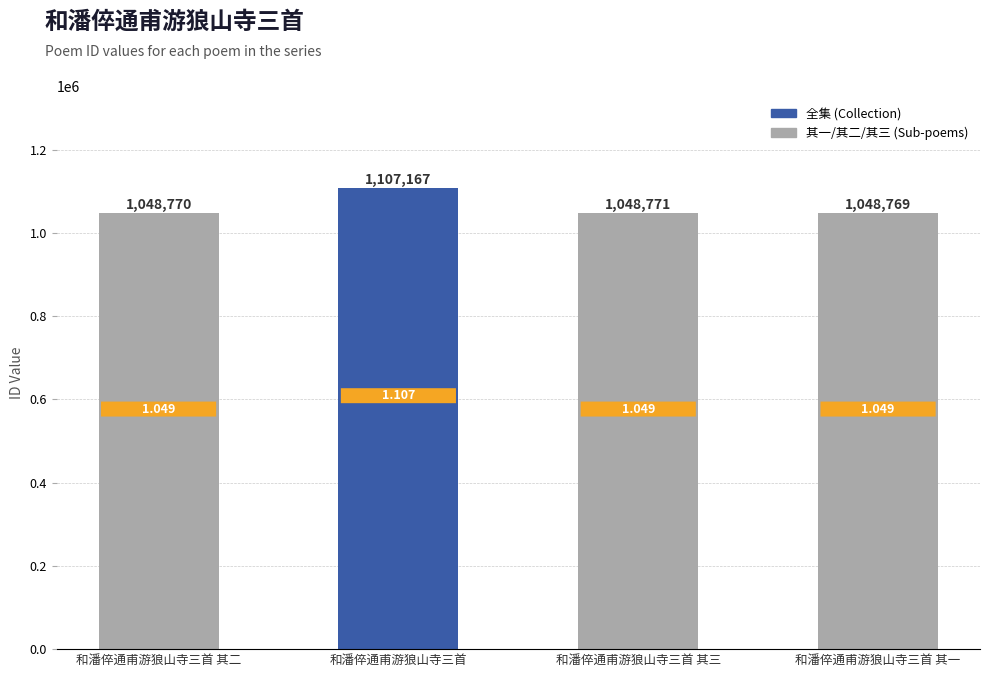

List the labels in order of value, largest first.

和潘倅通甫游狼山寺三首, 和潘倅通甫游狼山寺三首 其三, 和潘倅通甫游狼山寺三首 其二, 和潘倅通甫游狼山寺三首 其一